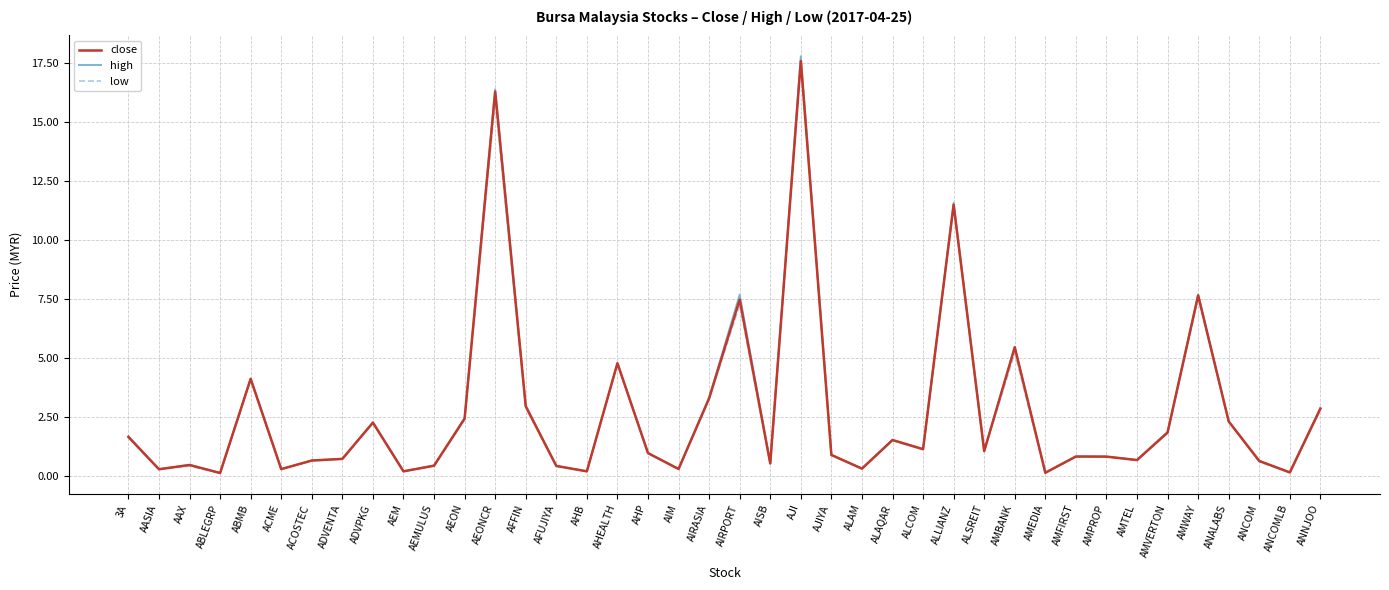

Which series has the widest spread of values?

high